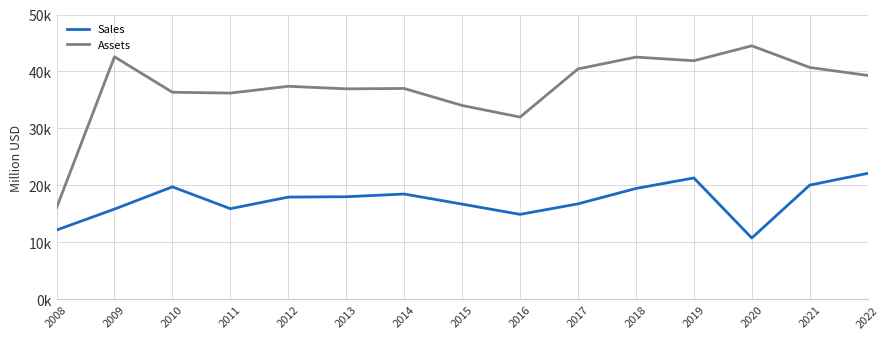

Which series has the widest spread of values?

Assets